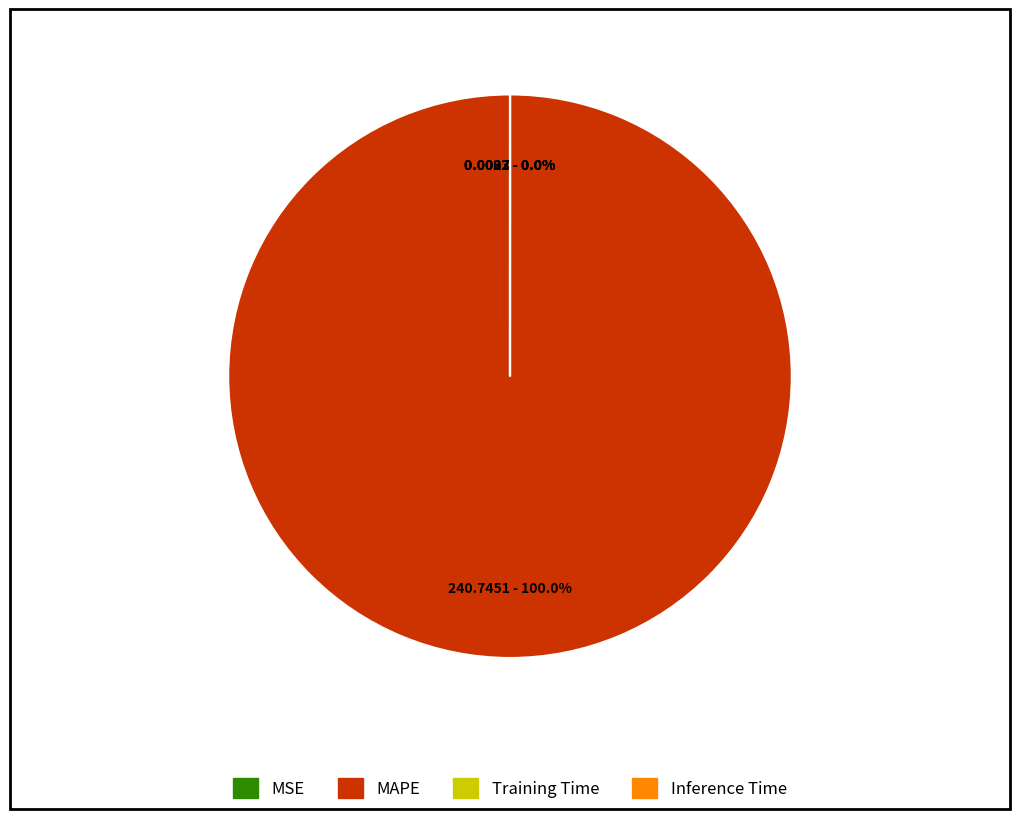

Which slice is the smallest?

MSE